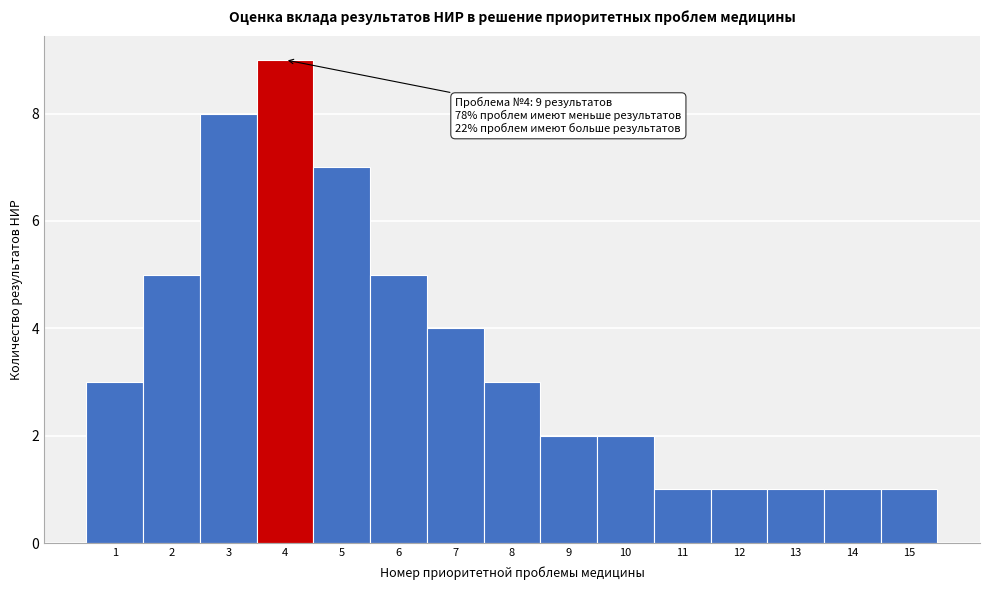

Over which range of the x-axis is the bar tallest?

3.5 to 4.5